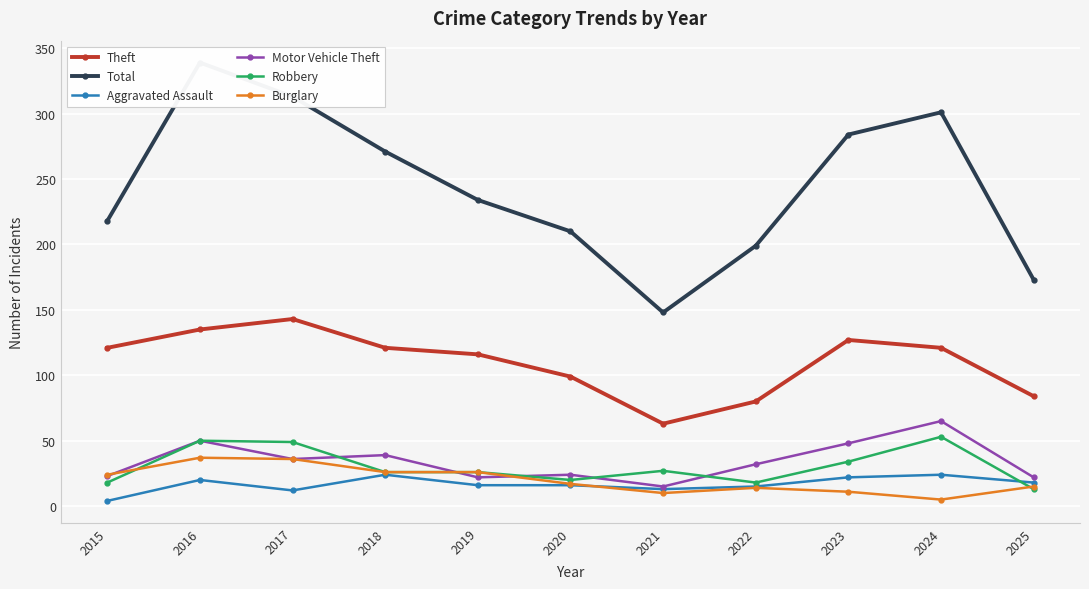

True or false: Total and Robbery intersect in this chart.

False